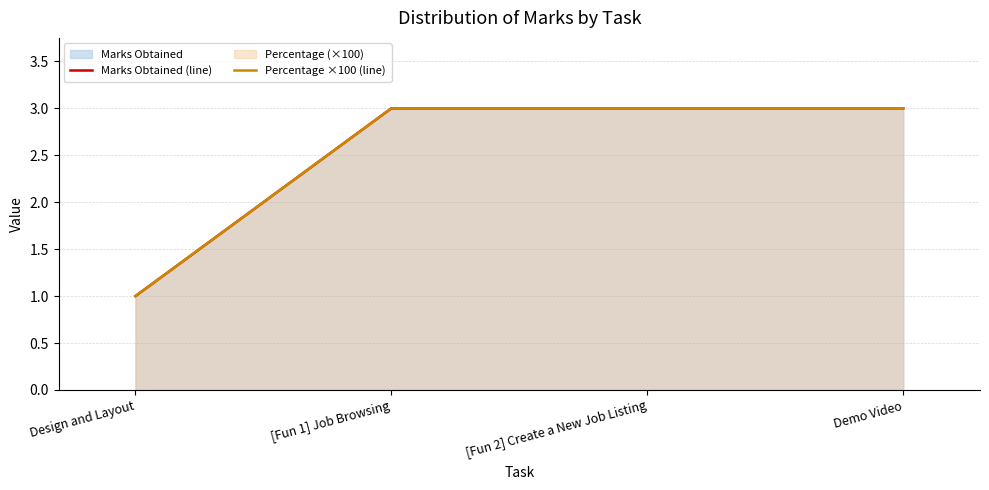

Which series has the largest total across all categories?

Marks Obtained (line)